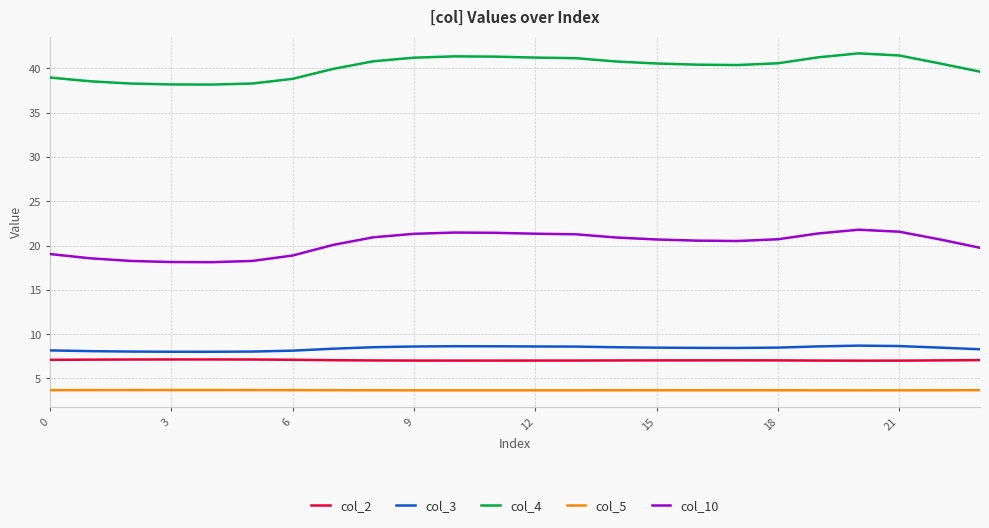

What is the difference between the maximum and minimum values in the col_3 series?

0.7